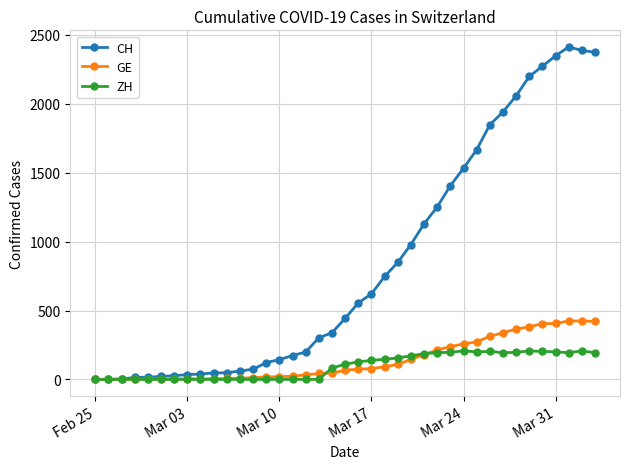

What is the average value of the GE series?

140